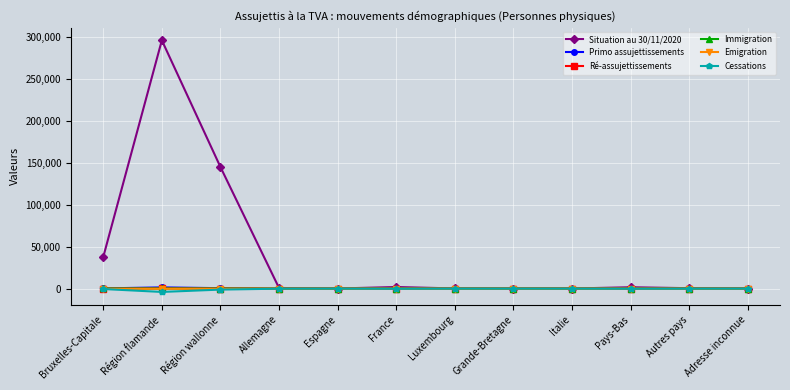

True or false: Immigration has more than 1 interior local peaks.

True